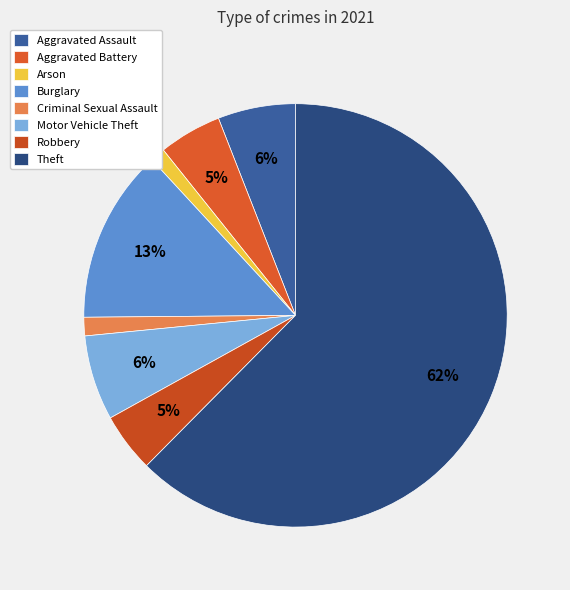

To the nearest percent, what portion does Burglary represent?

13%